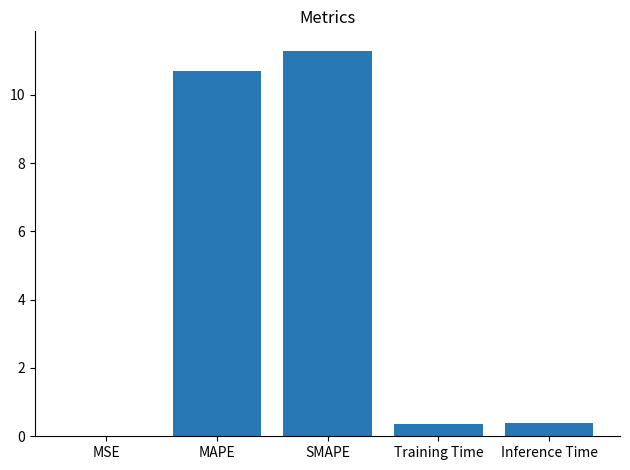

Which category has the highest value across all series?

SMAPE